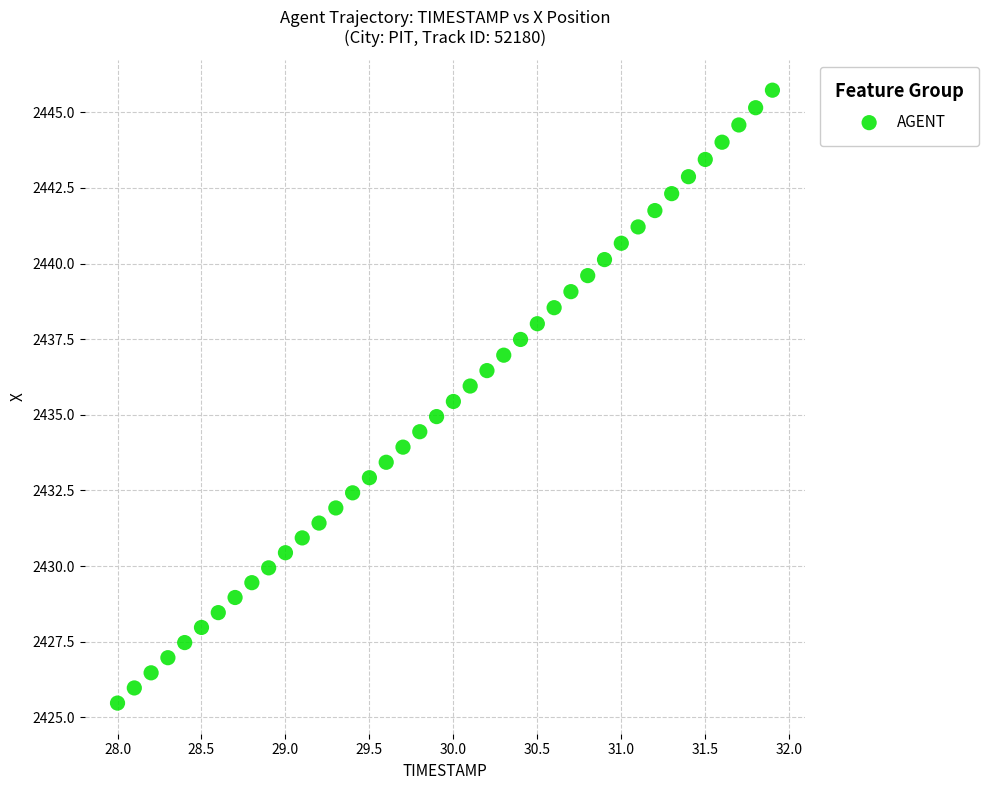

What is the range of X values (max minus min)?

3.9